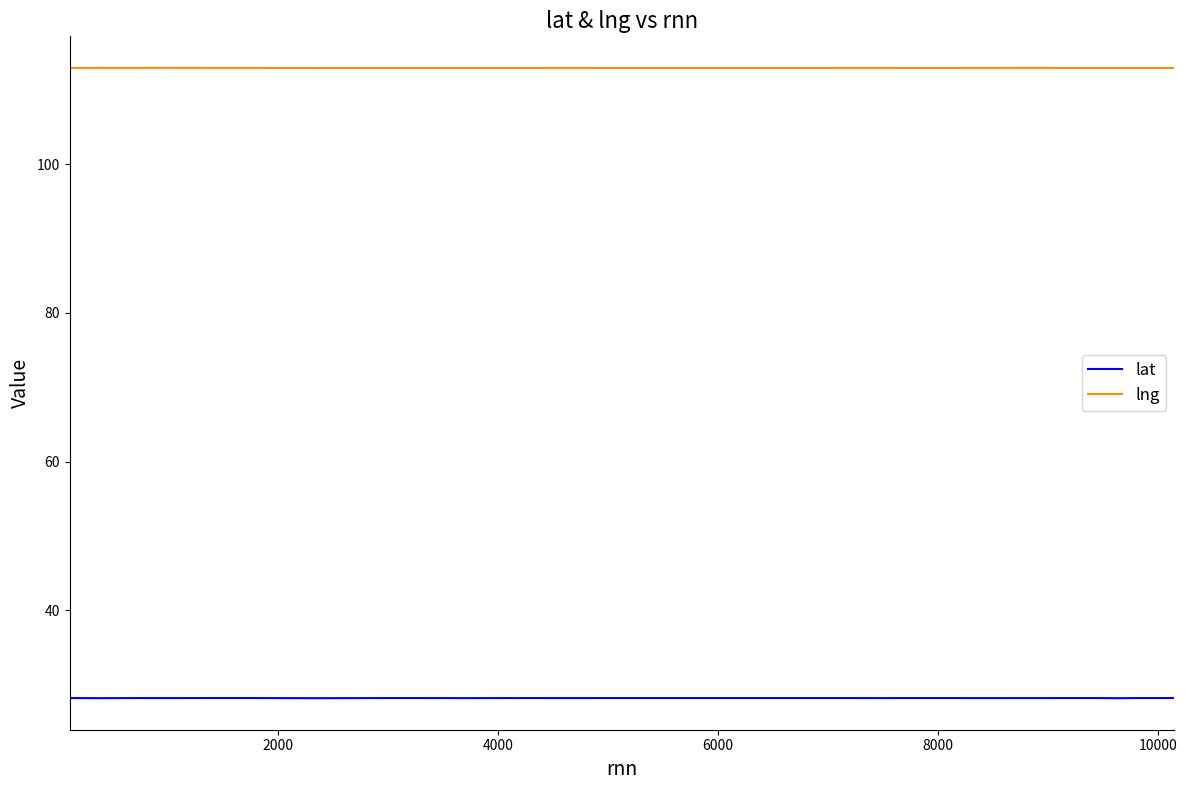

Which series has the largest total across all categories?

lng